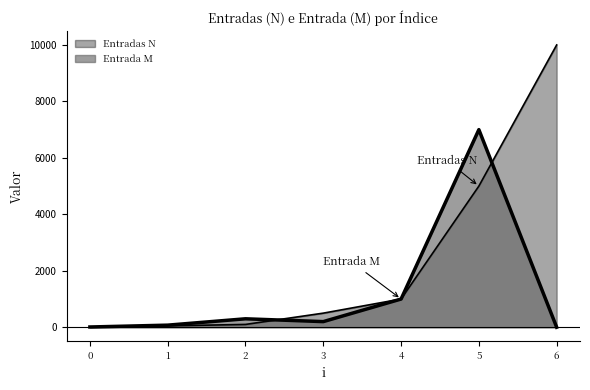

What is the maximum value shown in the chart?

10000